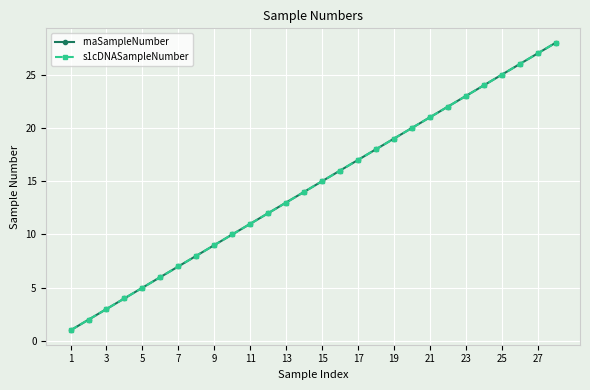

True or false: s1cDNASampleNumber has more than 0 interior local peaks.

False